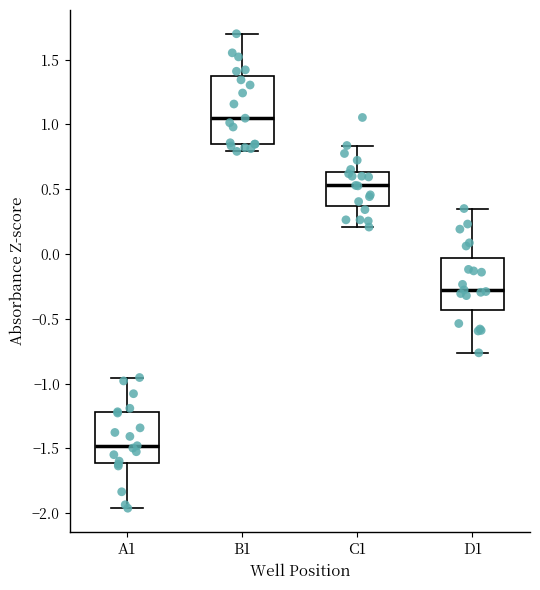

Comparing the boxes themselves (not the whiskers), which one is the tallest?

B1